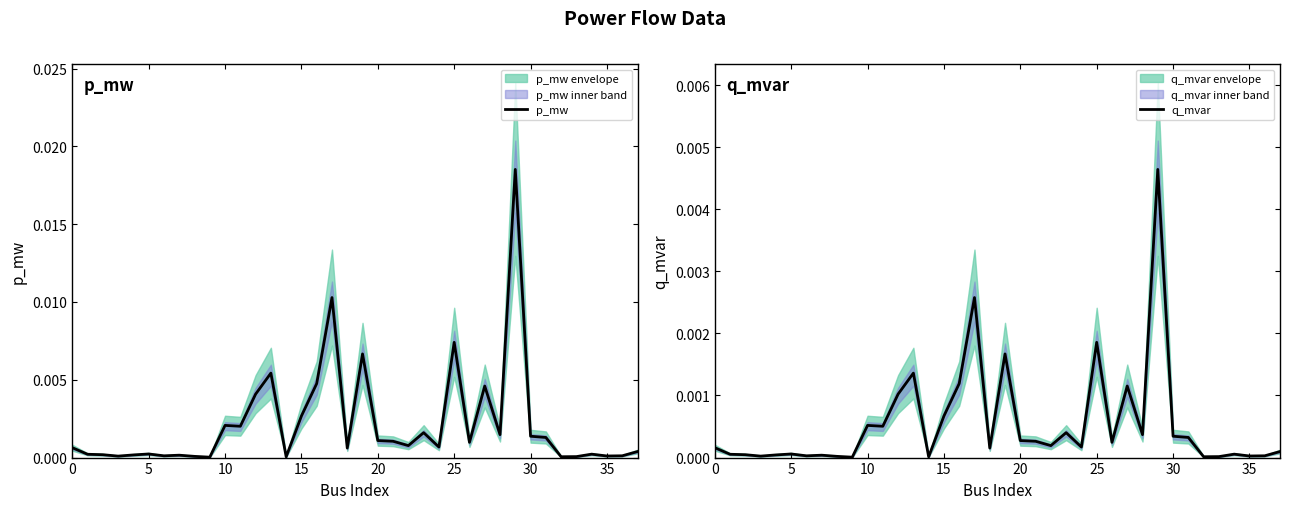

True or false: p_mw has a value of 0.0 at 29.

True